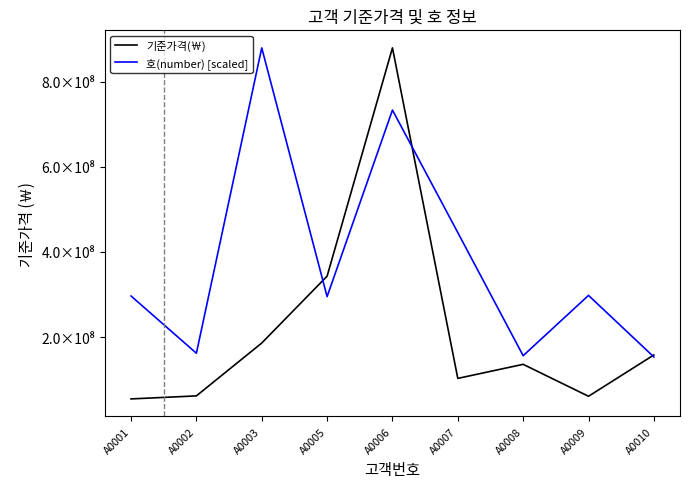

What is the spread (max minus min) of values at A0001?

241606976.7